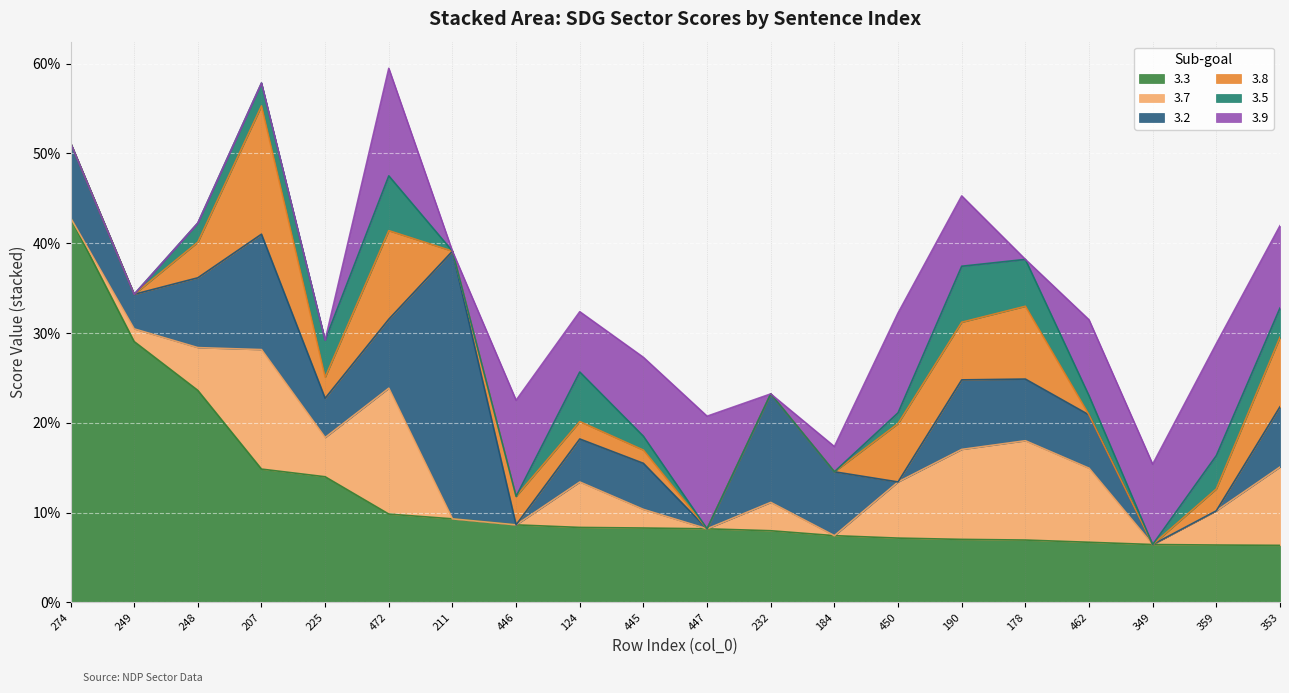

How many series are shown in this chart?

6